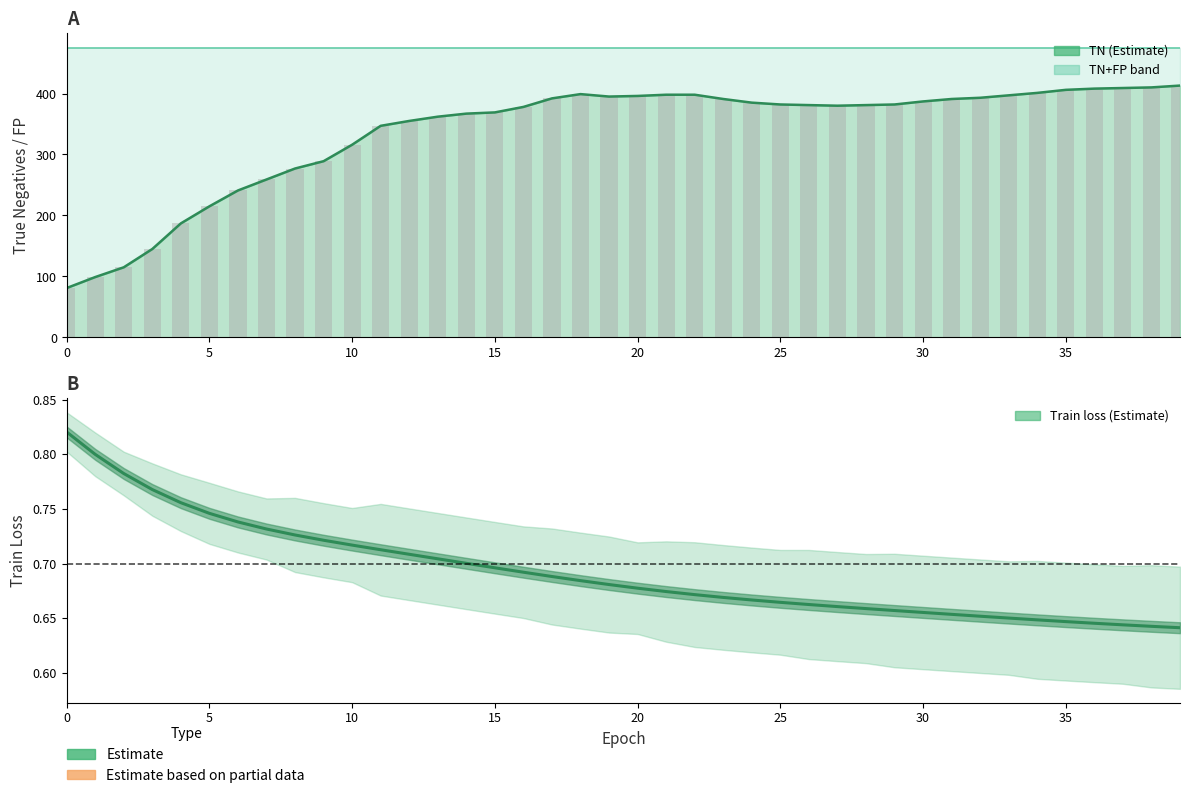

Which label corresponds to the smallest value in the chart?

39